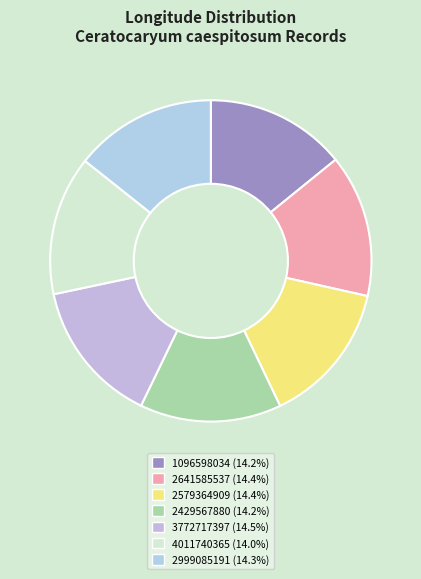

How many slices are in this pie chart?

7